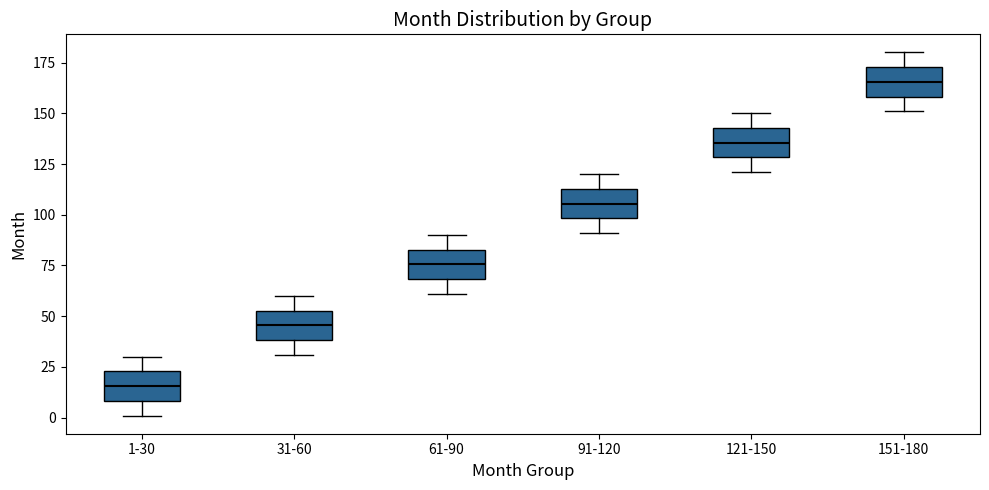

Reading left to right, read every box against the y-axis: the position of its median line, the range the box covers, and the ends of its whiskers. The values are not printed on the chart, so give them approximately, as read against the axis.

1-30: median 15, box 10 to 25, whiskers 0 to 30
31-60: median 45, box 40 to 55, whiskers 30 to 60
61-90: median 75, box 70 to 85, whiskers 60 to 90
91-120: median 105, box 100 to 115, whiskers 90 to 120
121-150: median 135, box 130 to 145, whiskers 120 to 150
151-180: median 165, box 160 to 175, whiskers 150 to 180